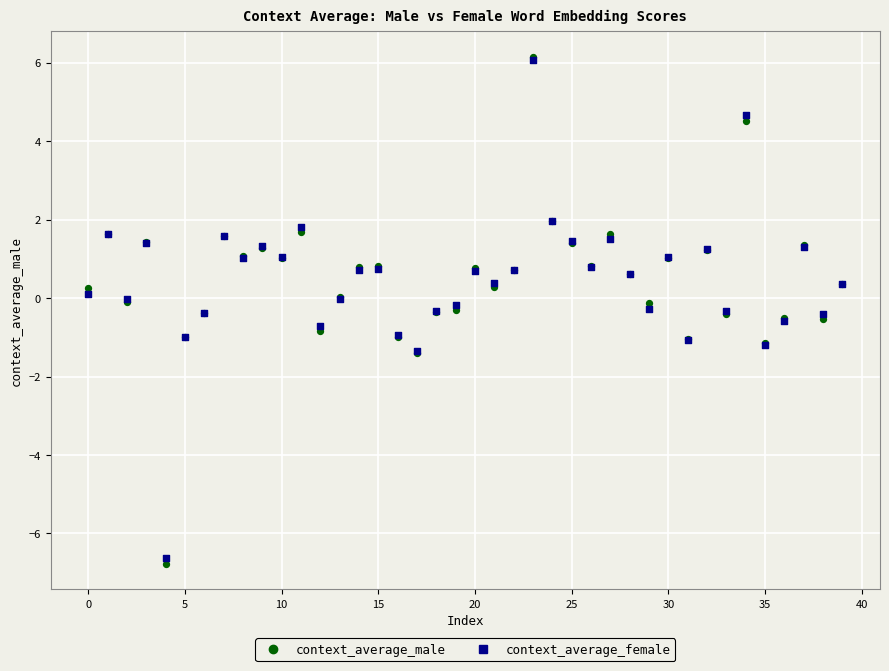

What are all the series names shown in the legend?

context_average_male, context_average_female